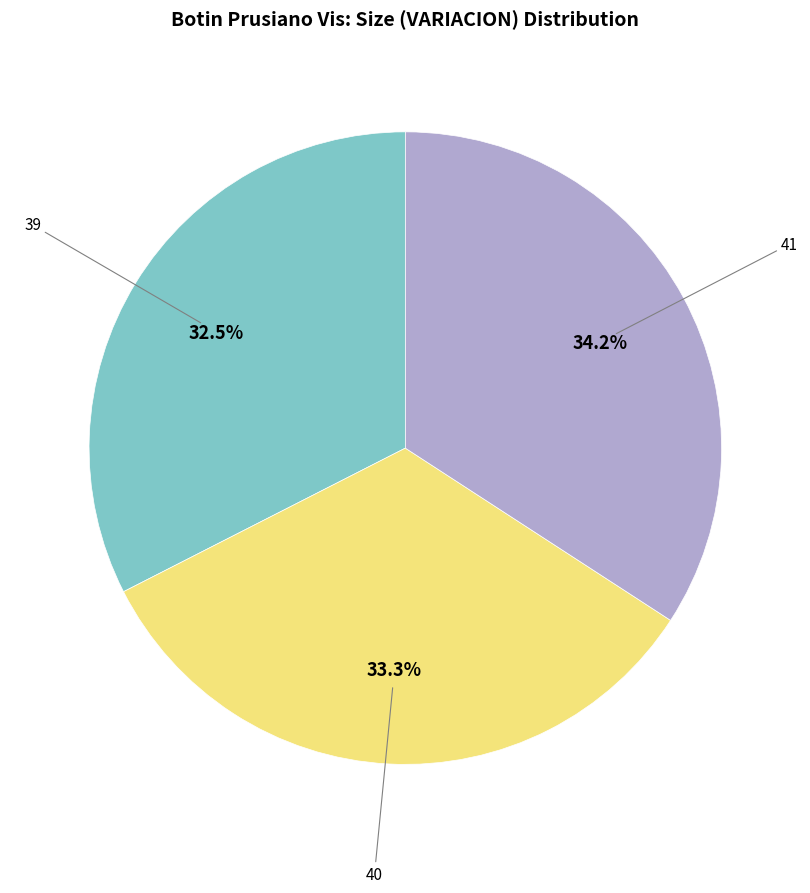

Which category has the smallest portion of the pie?

39